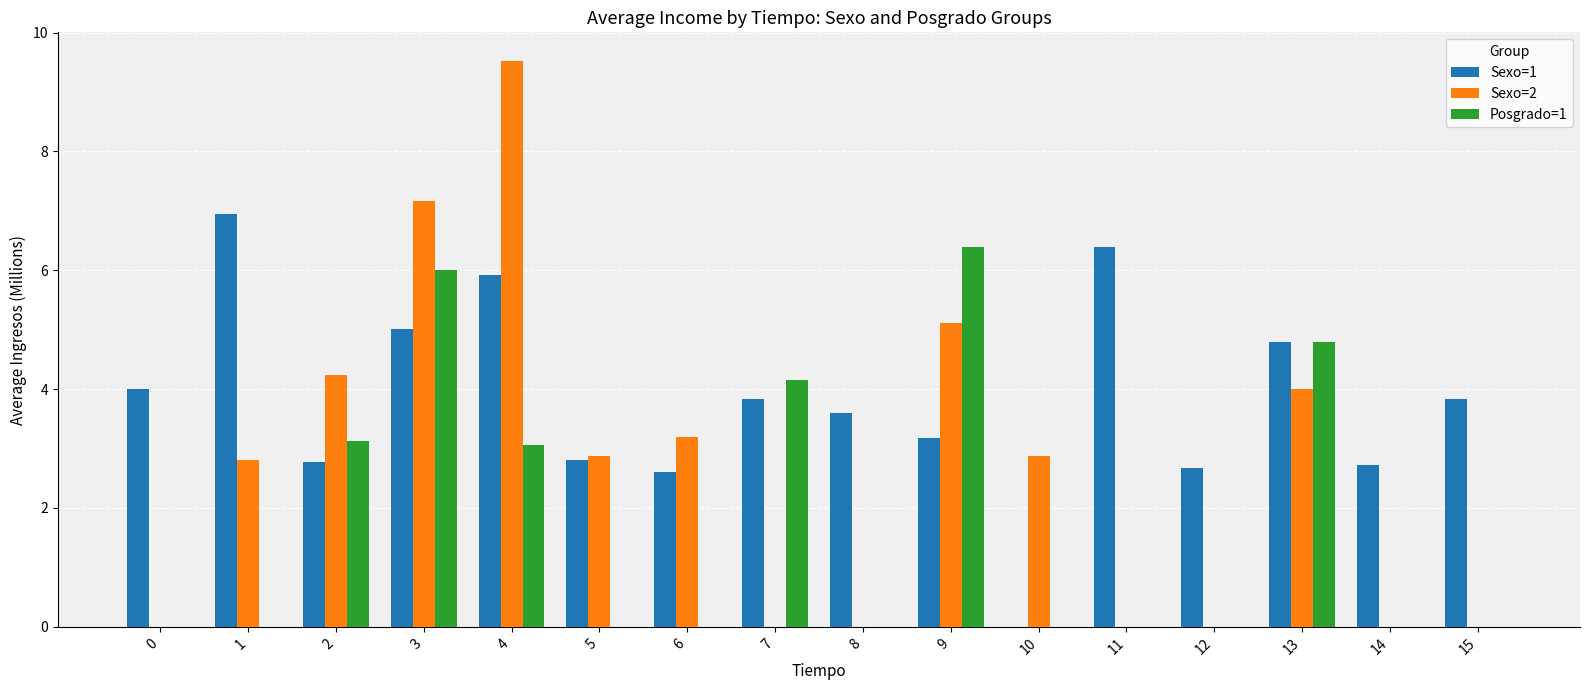

Which series has the widest spread of values?

Sexo=2